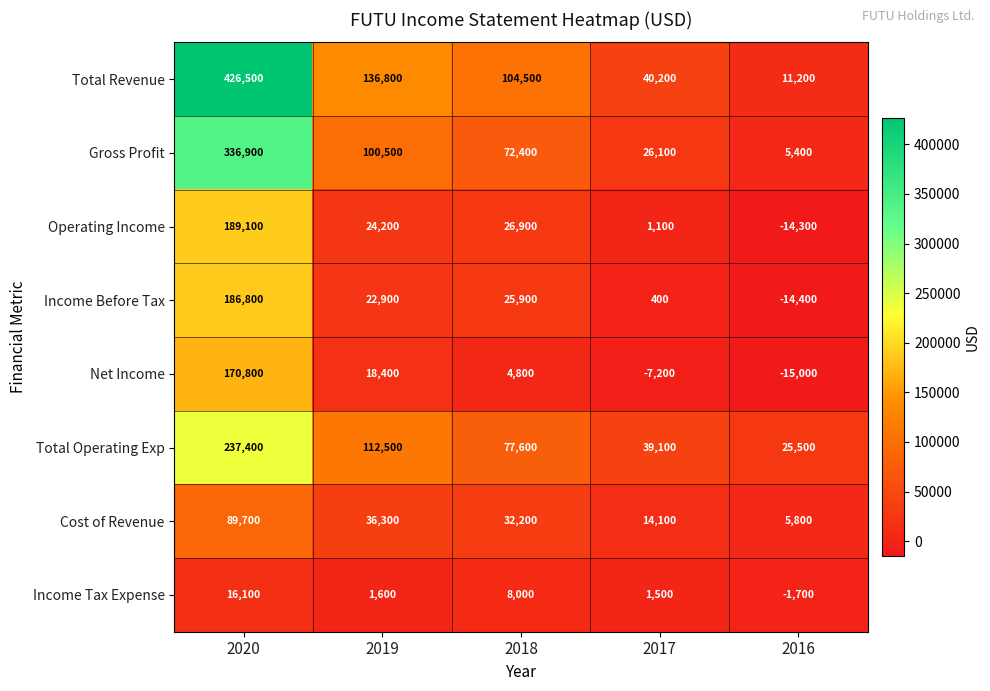

List the labels in order of Net Income value, smallest first.

2016, 2017, 2018, 2019, 2020